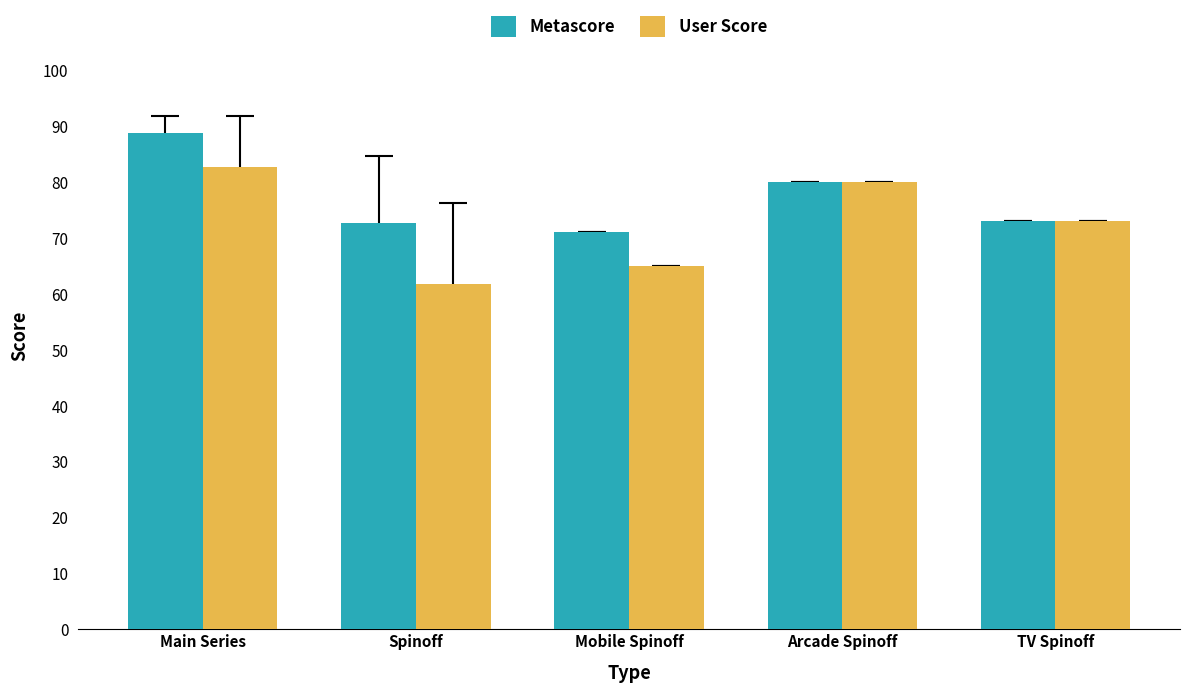

Which series has the widest spread of values?

User Score